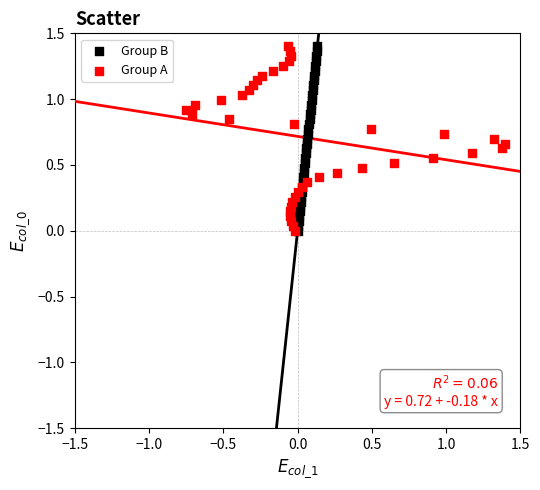

What are all the series names shown in the legend?

Group B, Group A